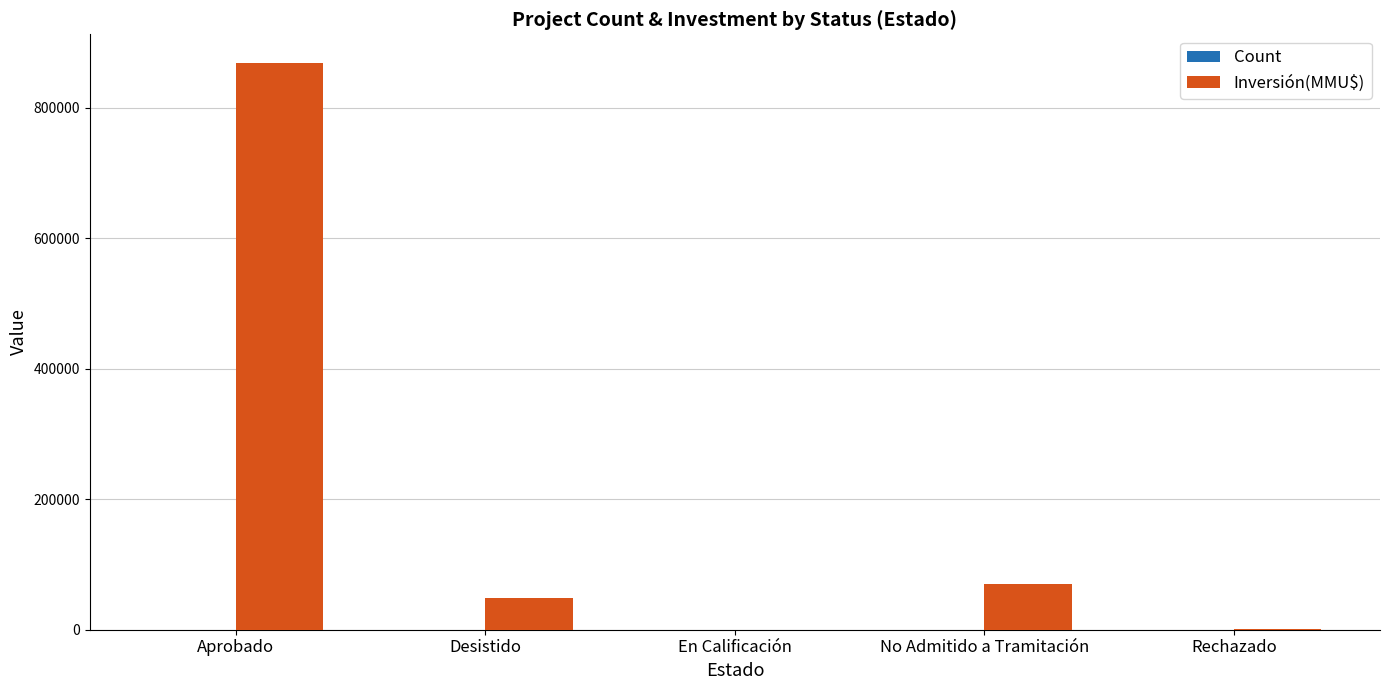

Are the bars grouped side by side (vs. stacked)?

Yes